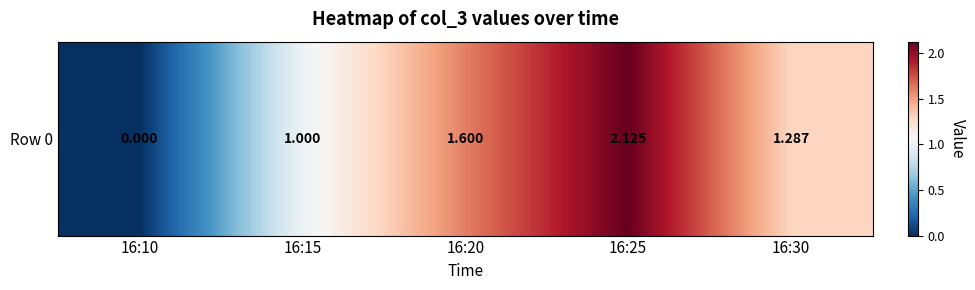

What is the difference between the maximum and minimum values?

2.1